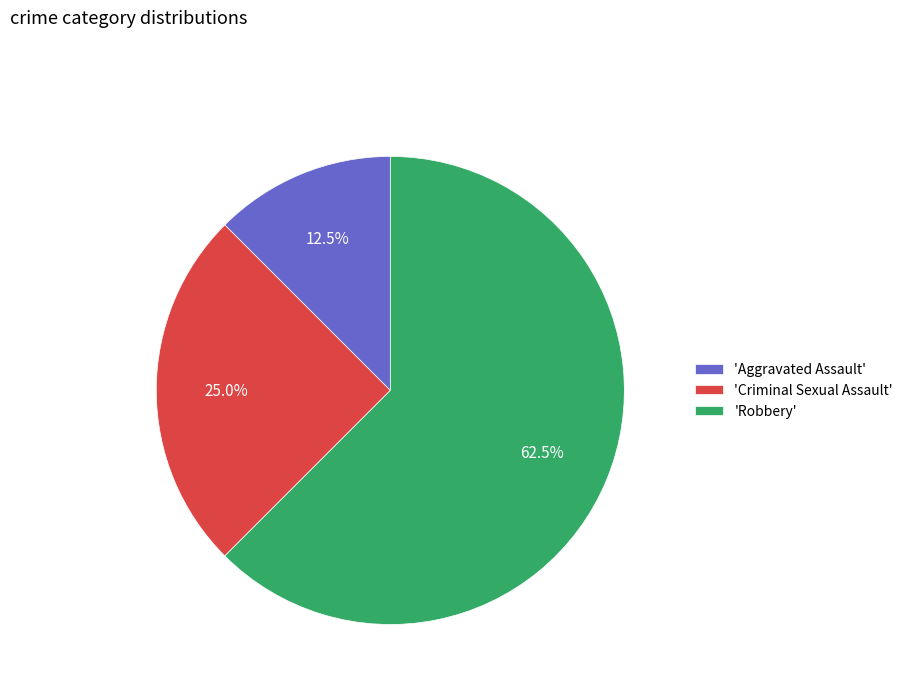

Does any single category account for the majority?

Yes